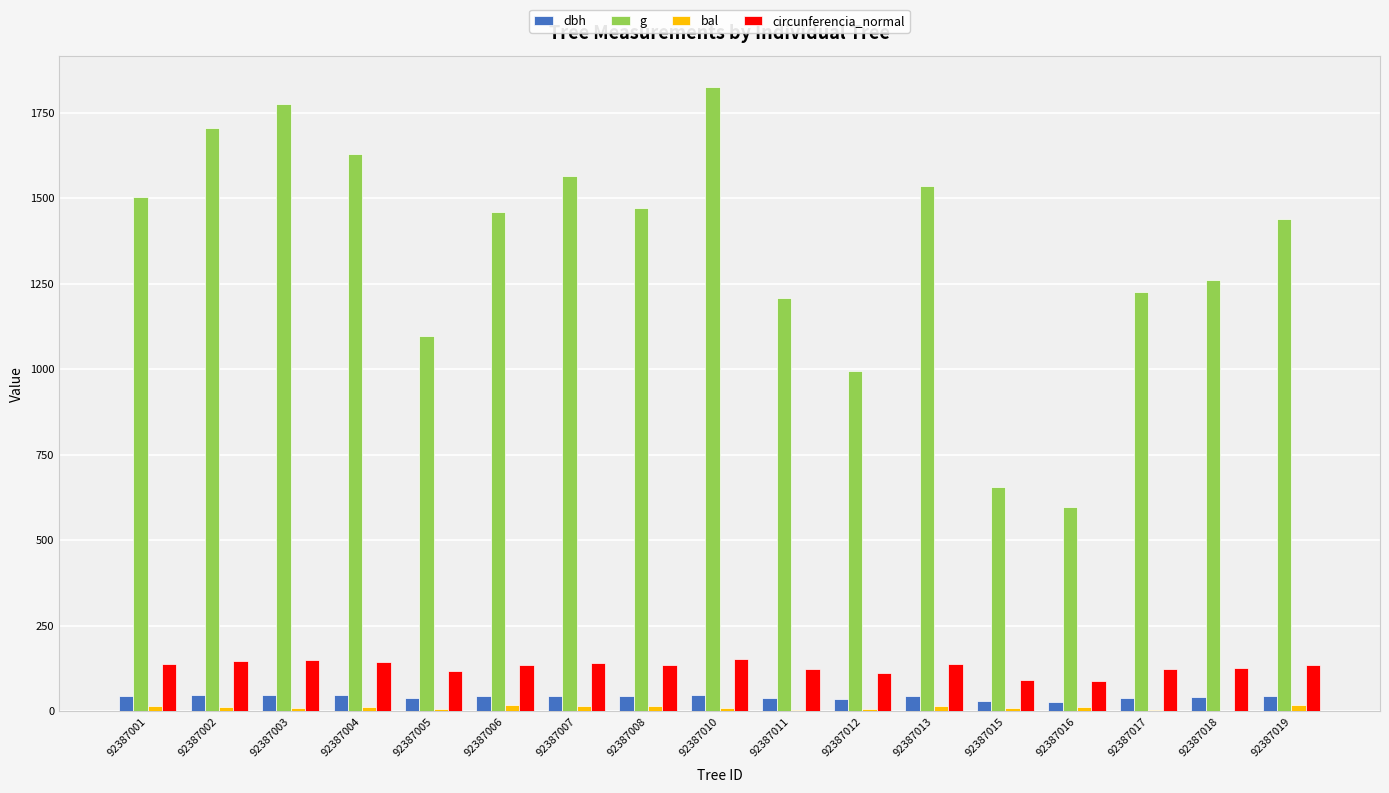

Which series changed the most between 92387012 and 92387018?

g